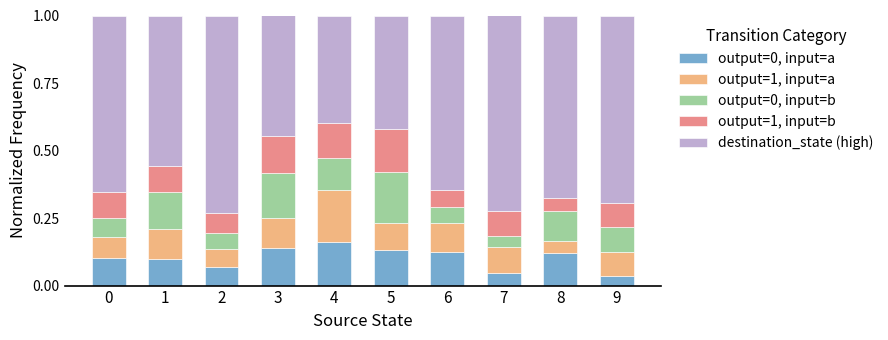

Count the number of categories in the chart.

10